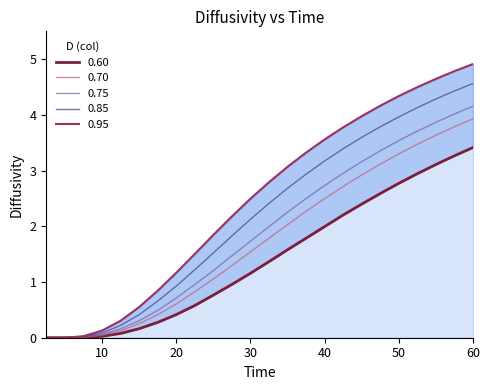

Which series changed the most between 15.0 and 50.0?

0.95